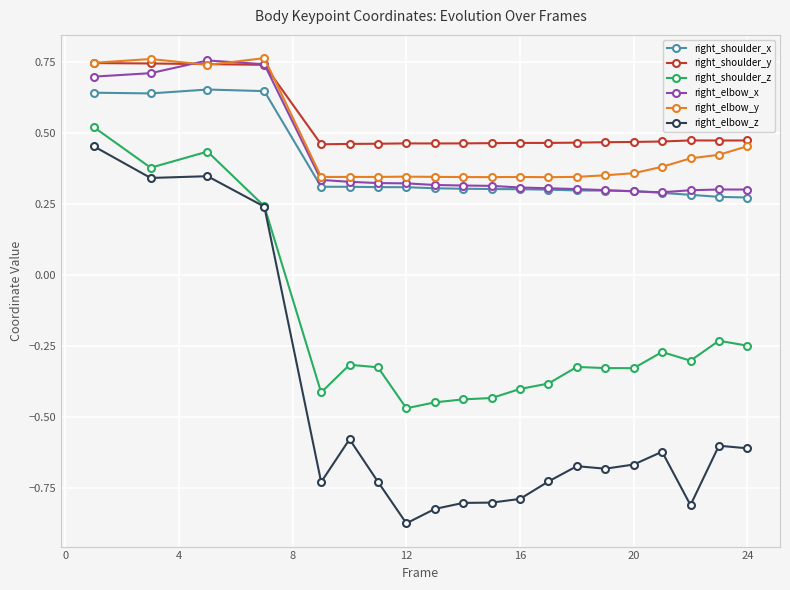

At how many categories does at least one series exceed 0?

20